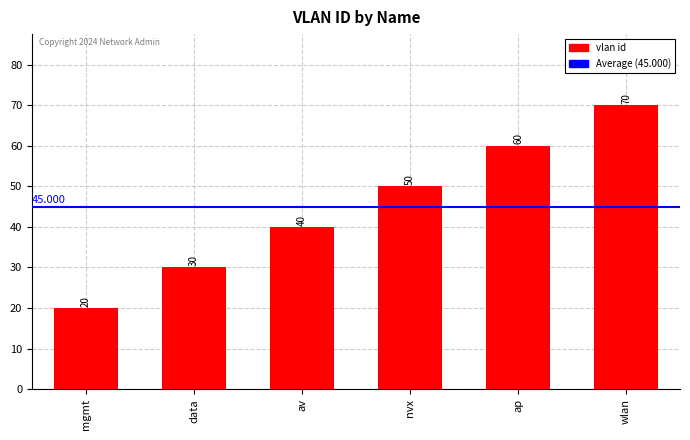

What is the sum of the values at mgmt and data?

50